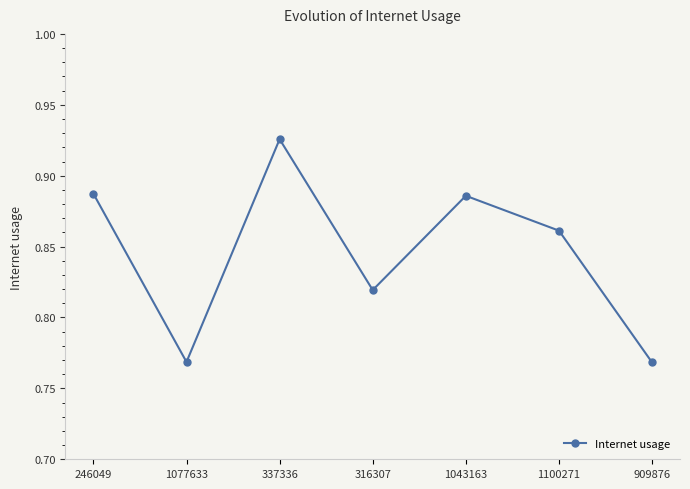

What is the difference between the maximum and minimum values?

0.2